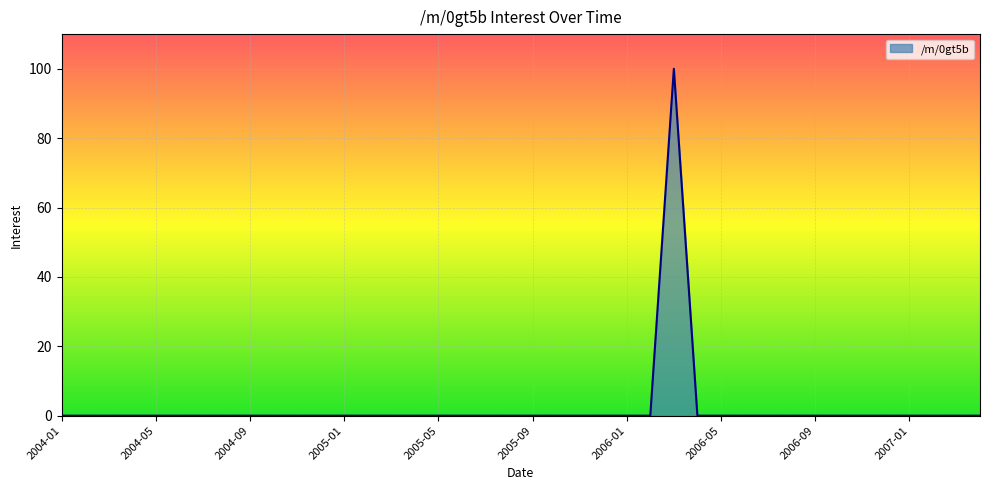

What is the difference between the maximum and minimum values?

100